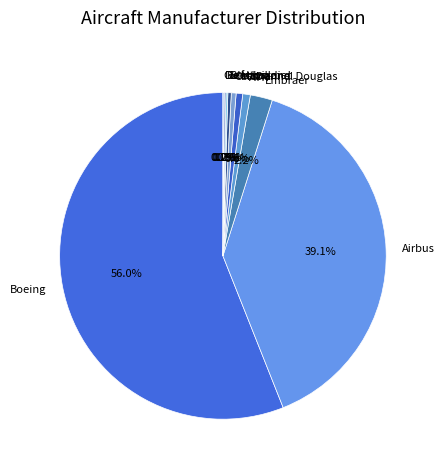

To the nearest percent, what is the average slice percentage?

10%